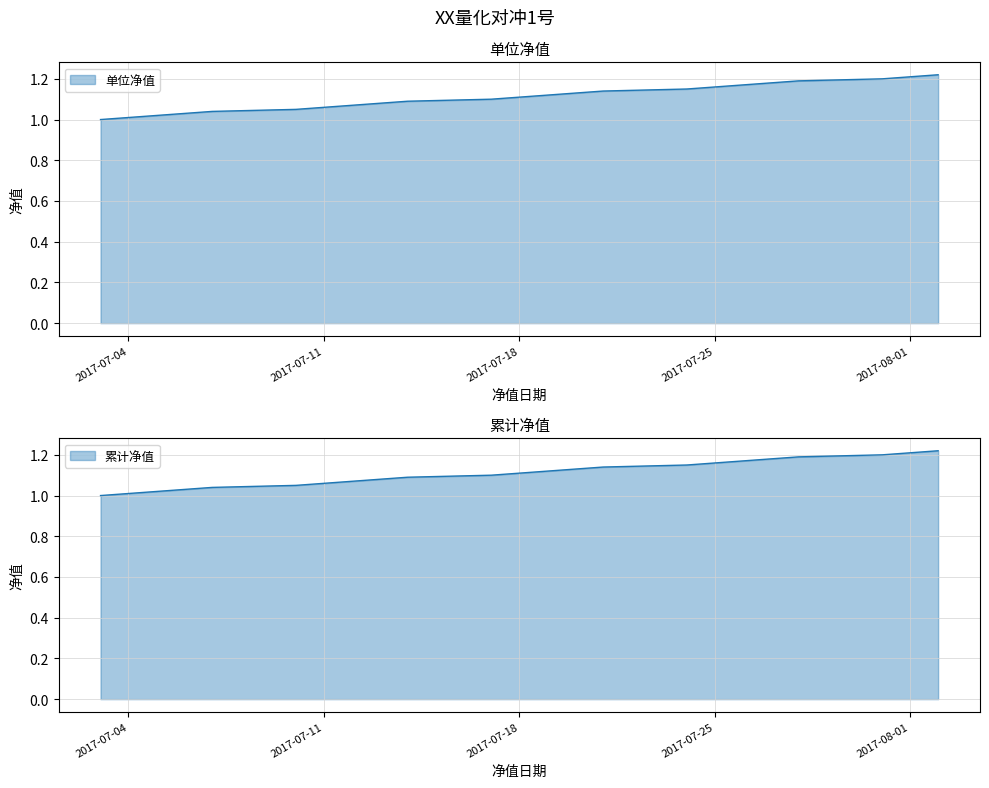

What is the total value across all series at 2017-07-19?

2.2